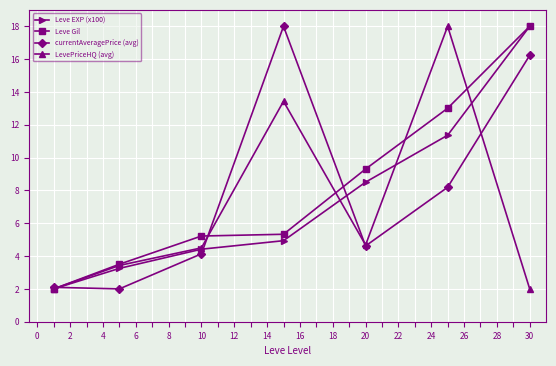

What is the value of the Leve EXP (x100) point at the 5th from the left?

8.5